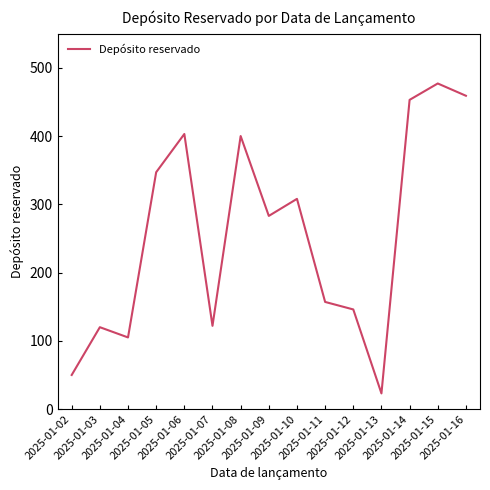

What is the smallest value displayed?

23